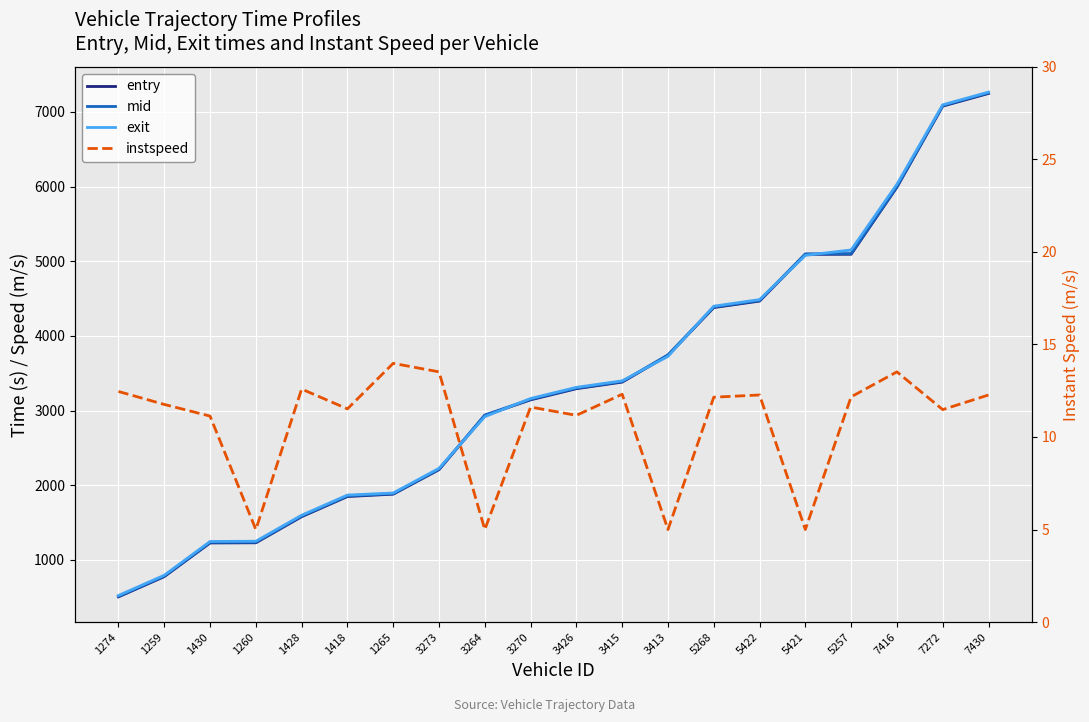

The mid series shows 512.2 at 1274. True or false?

True